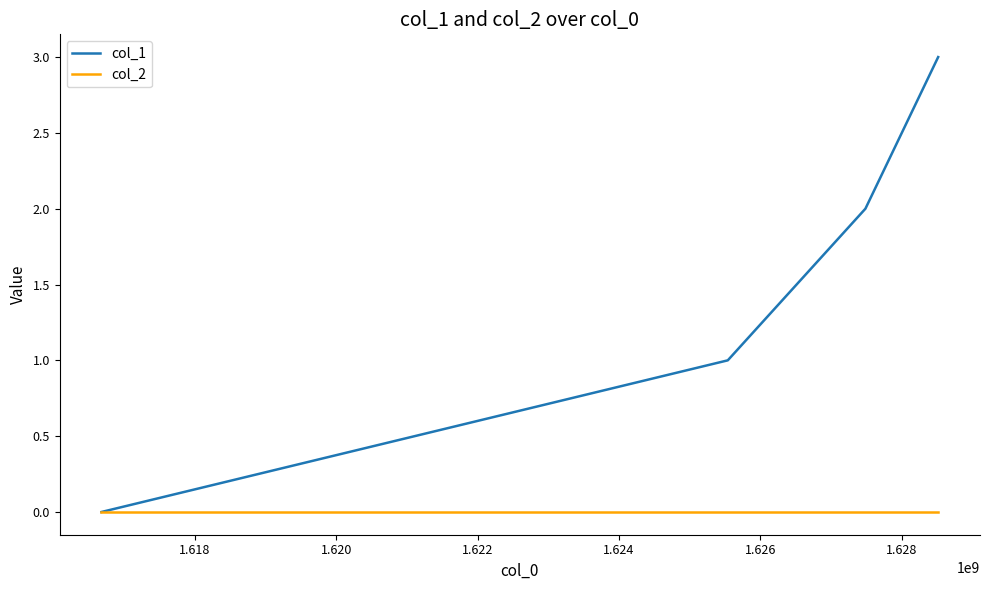

Which series has the largest total across all categories?

col_1